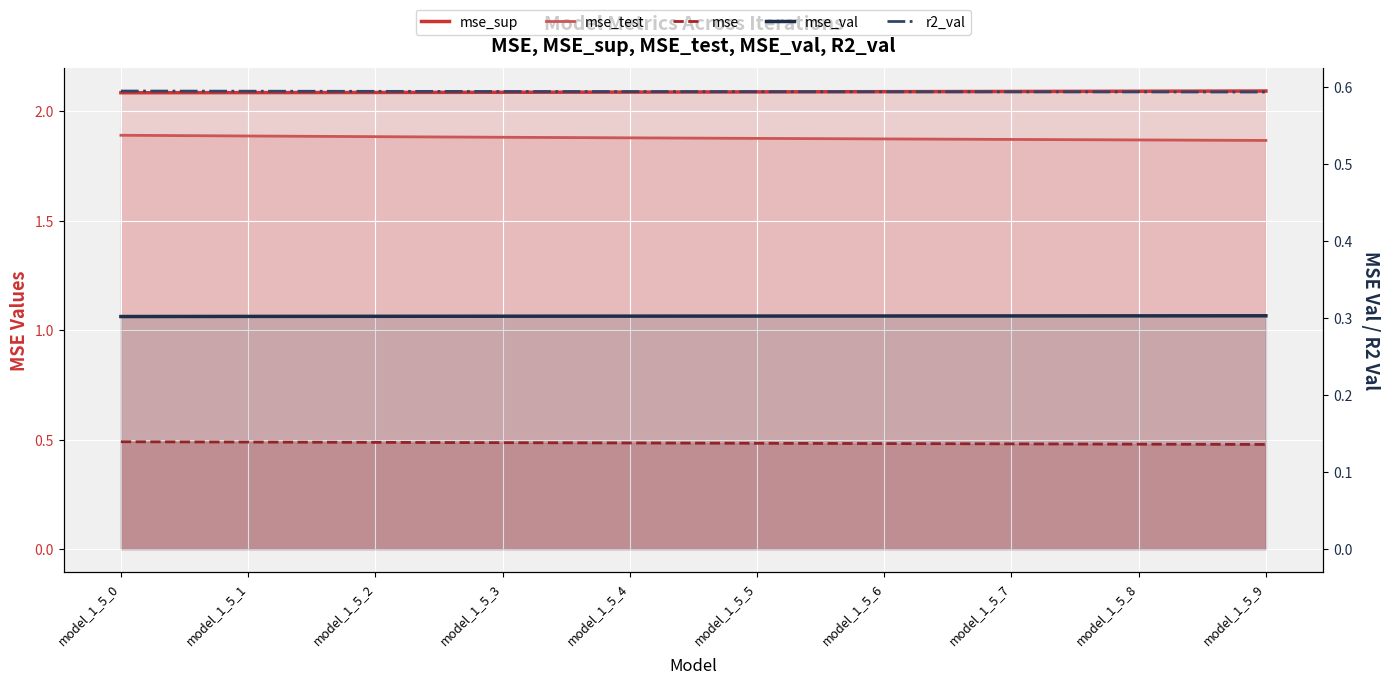

The value of mse_val at model_1_5_9 is 0.5. True or false?

False